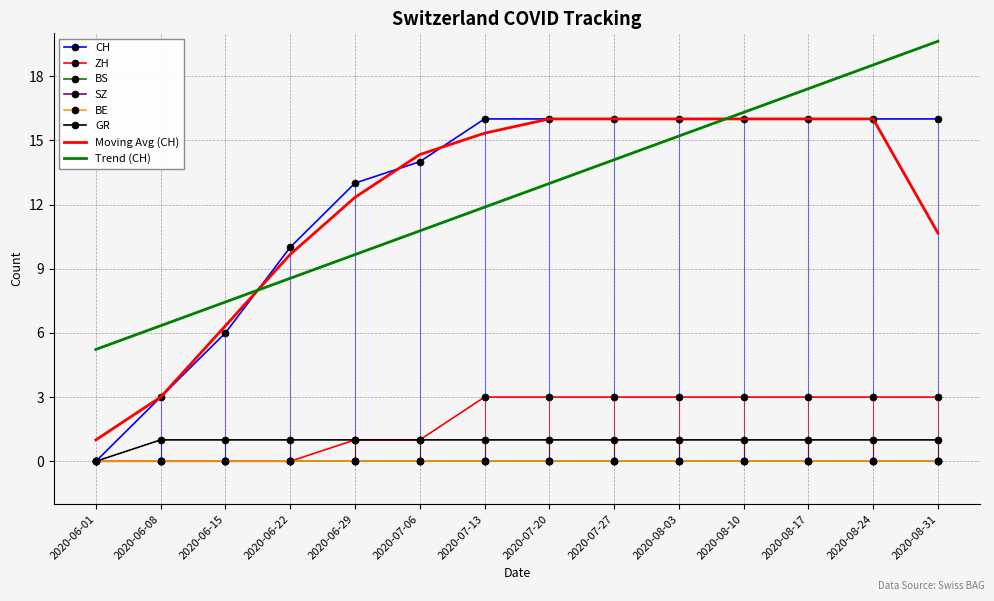

Rank the categories by ZH value from highest to lowest.

2020-07-13, 2020-07-20, 2020-07-27, 2020-08-03, 2020-08-10, 2020-08-17, 2020-08-24, 2020-08-31, 2020-06-29, 2020-07-06, 2020-06-01, 2020-06-08, 2020-06-15, 2020-06-22